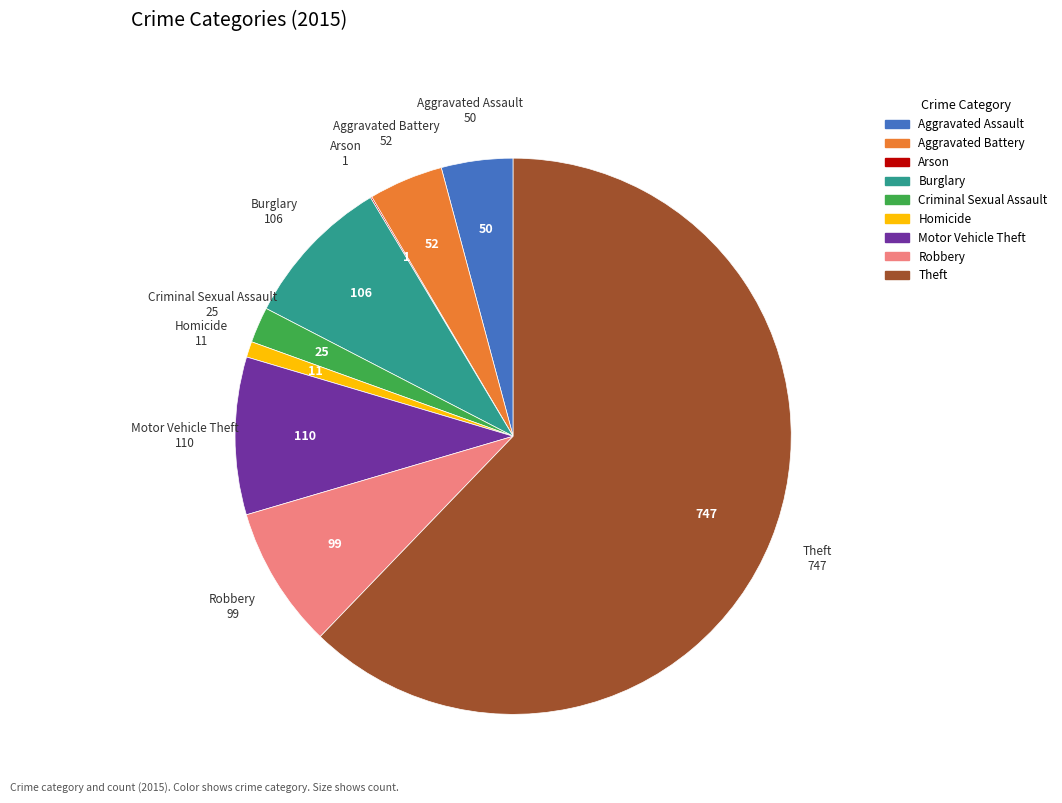

True or false: Robbery accounts for 17% of the total.

False